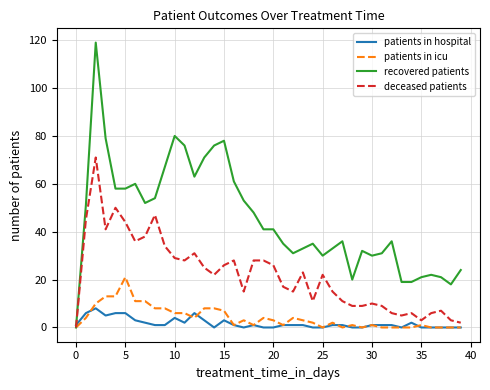

How many positive values does the recovered patients series have?

39